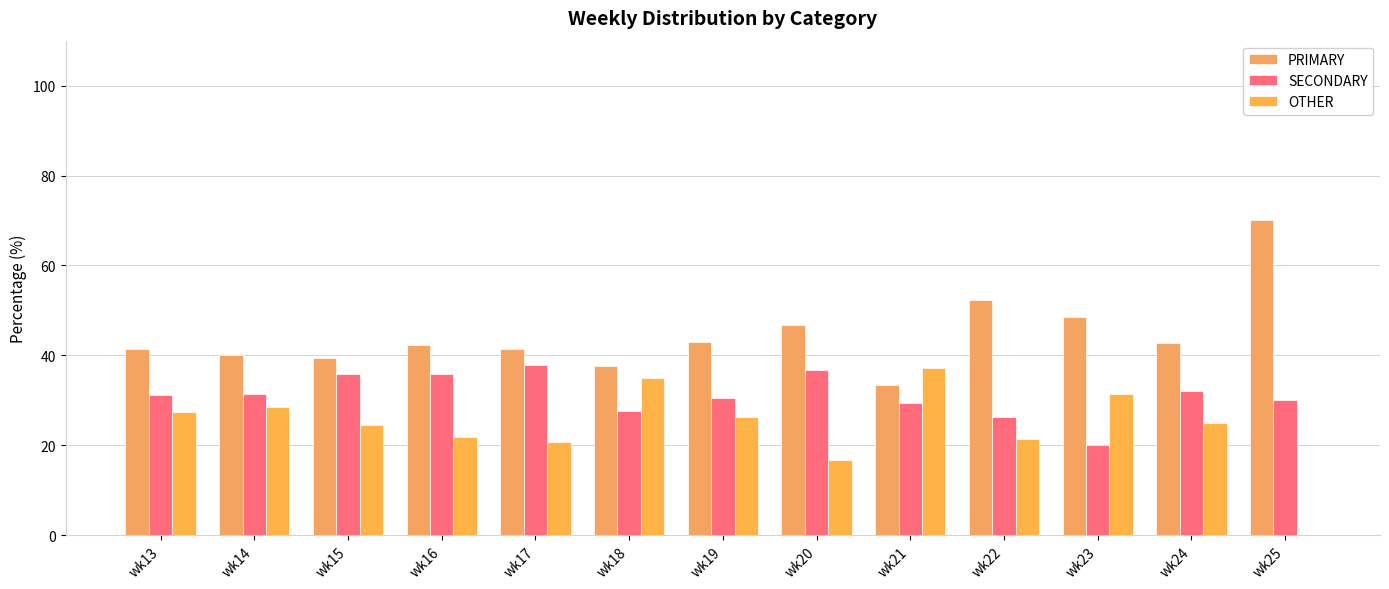

Which has a higher value, wk23 or wk24?

wk23